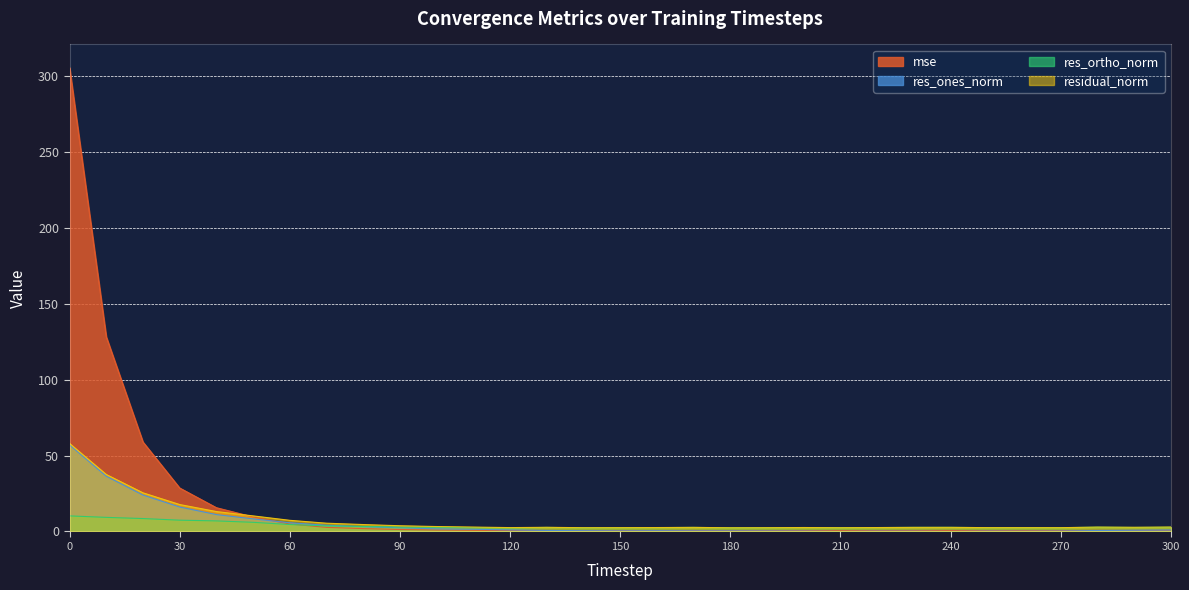

Which has a higher value, 20 or 260?

20